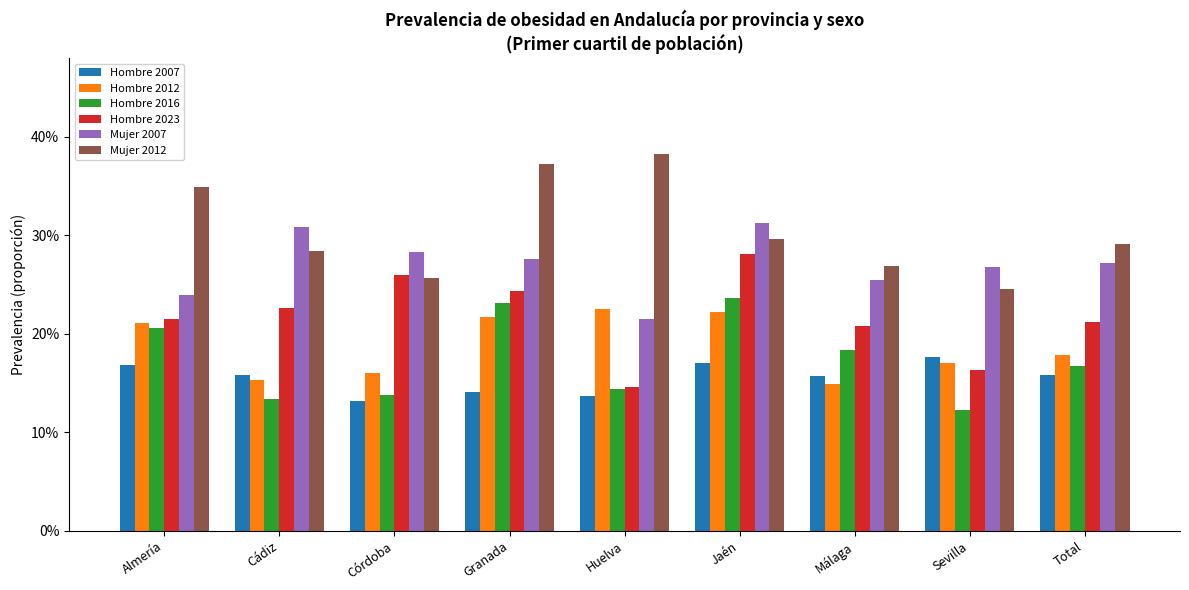

Does the chart contain stacked bars?

No